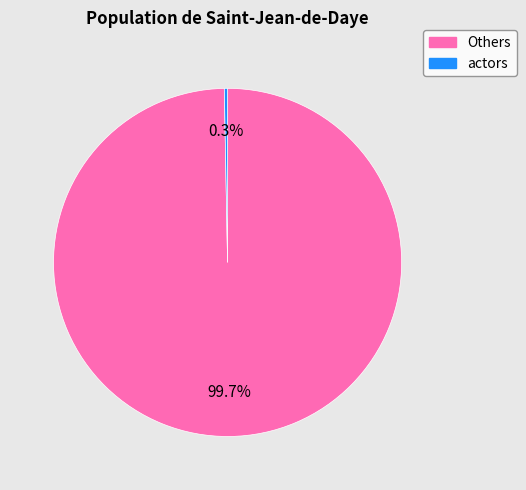

Is there a majority slice in this chart?

Yes